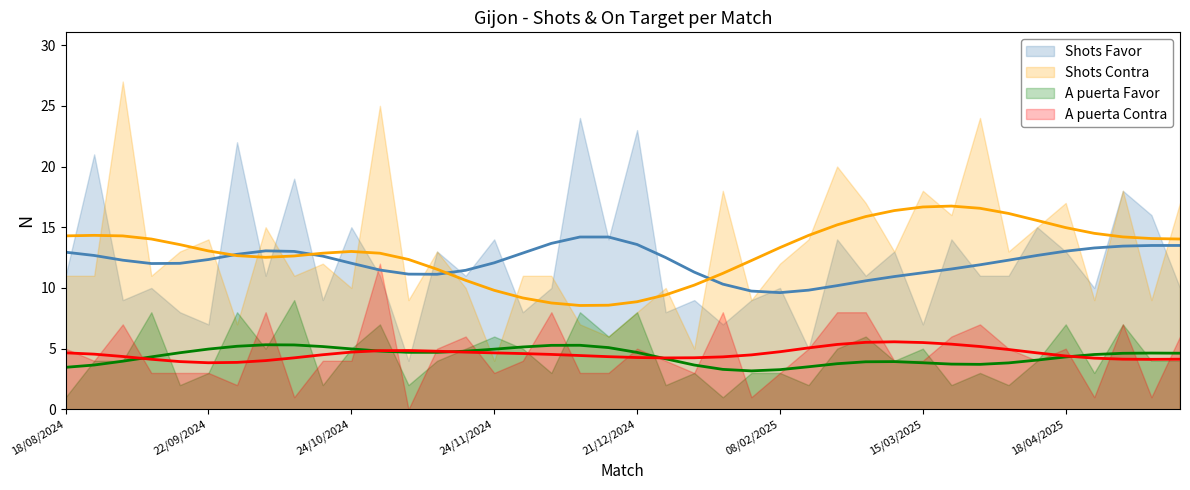

What is the value of the A puerta Favor point at the 16th from the left?

6